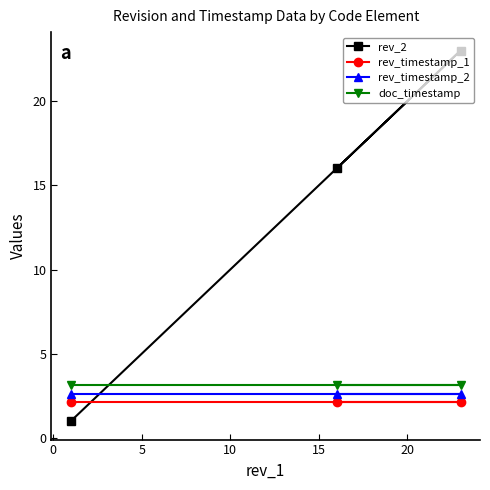

What is the greatest value displayed?

23.0